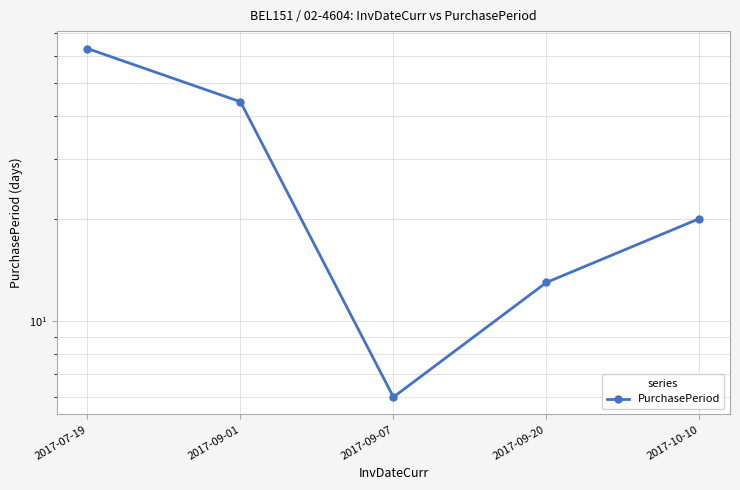

How many data points are above 20?

2